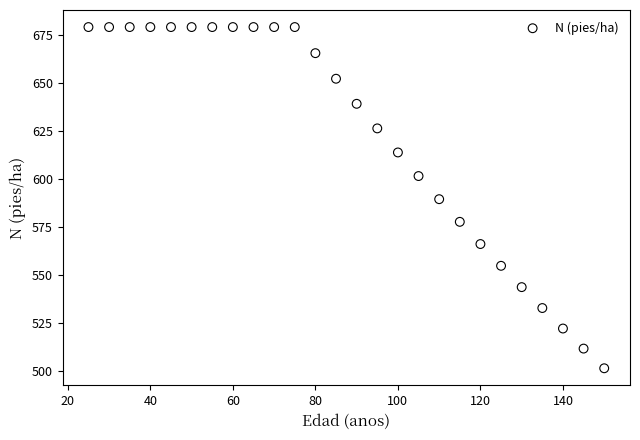

What is the range of X values (max minus min)?

125.0